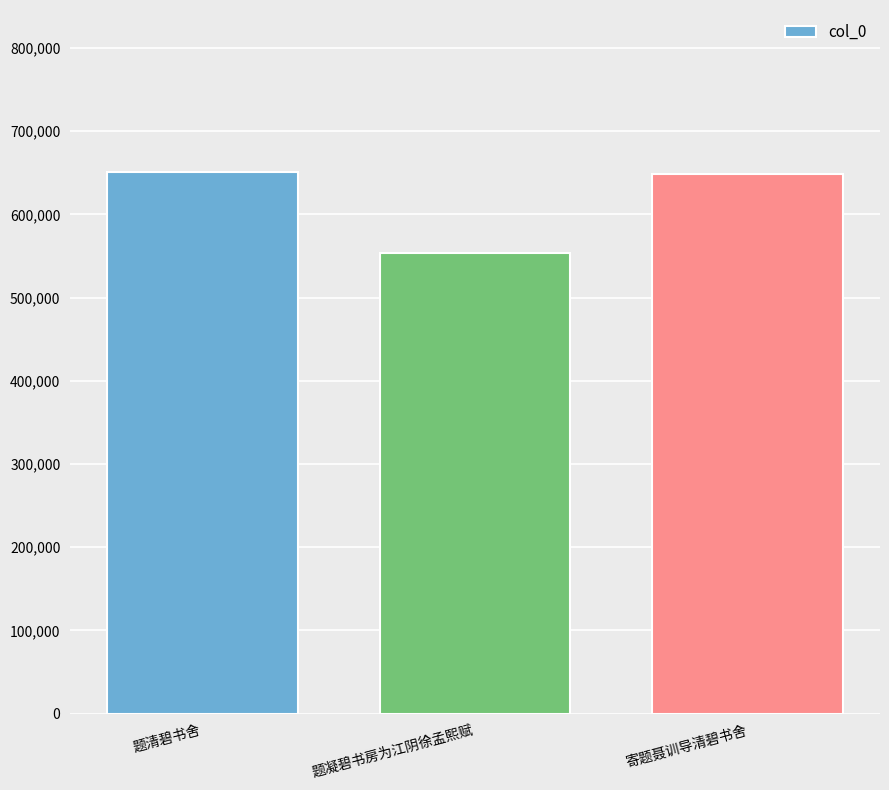

What value does the data have at 题清碧书舍, to the nearest 100?

650400